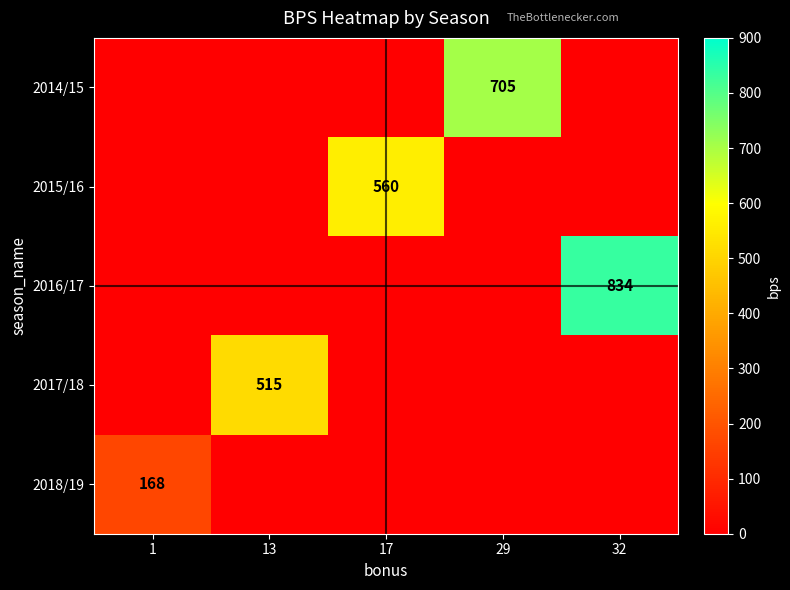

What is the average value of the 2014/15 series?

141